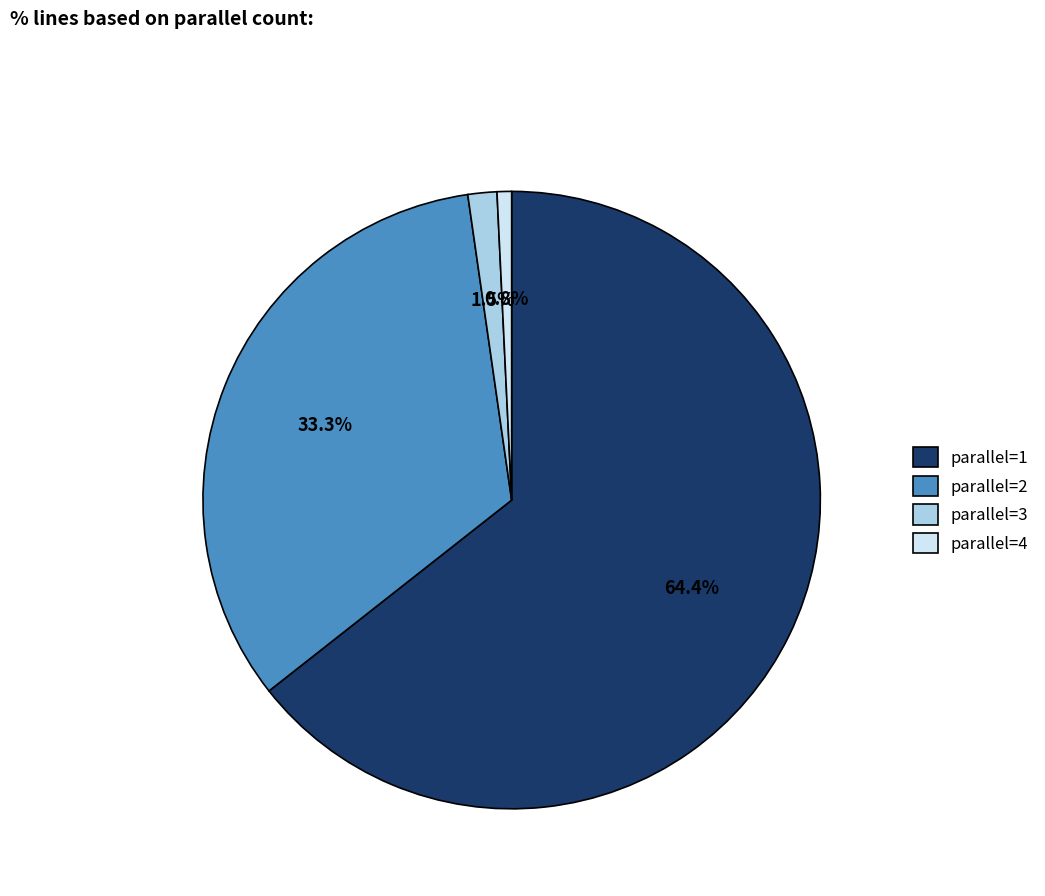

How many segments does this pie chart have?

4